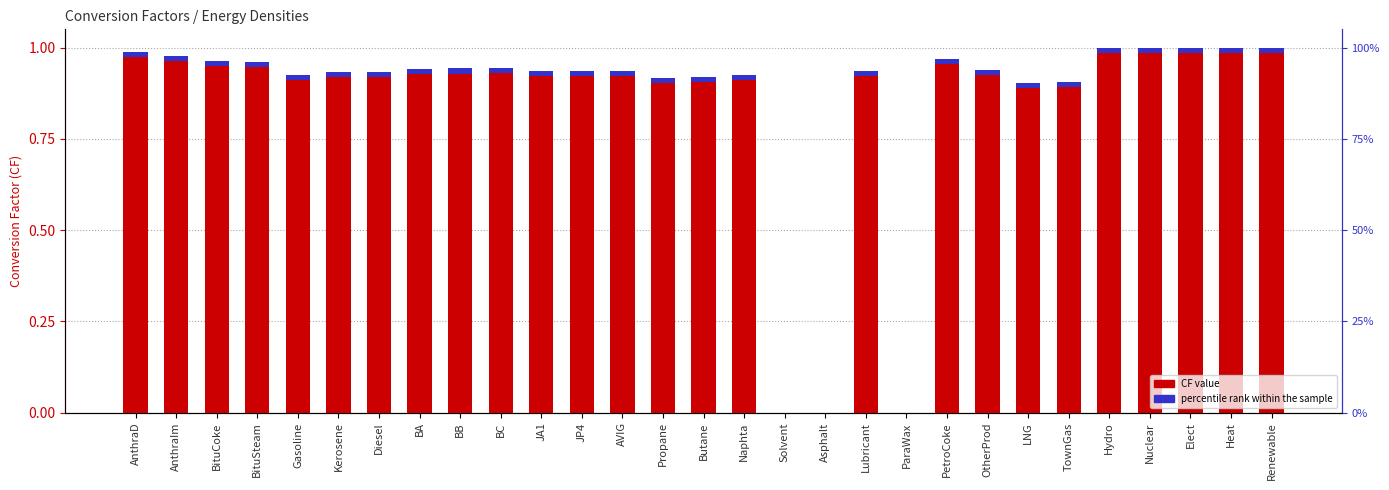

Which series has the largest range (max minus min)?

CF value